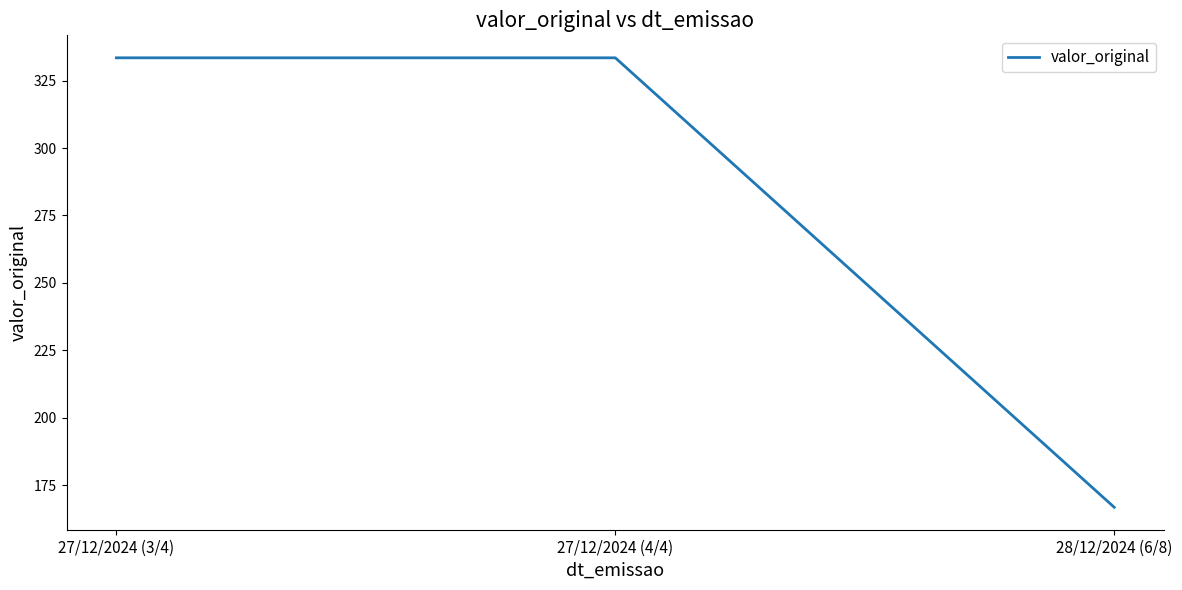

How many values exceed 333?

2